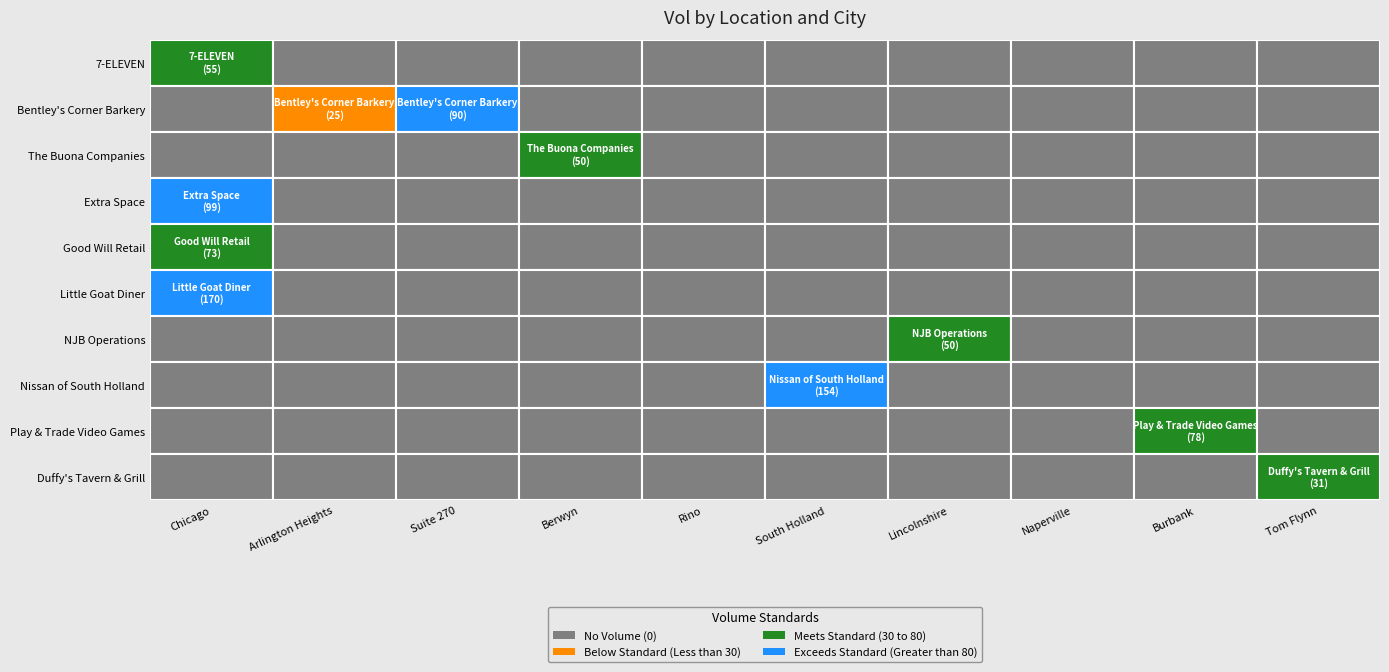

List the labels in order of The Buona Companies value, smallest first.

Chicago, Arlington Heights, Suite 270, Rino, South Holland, Lincolnshire, Naperville, Burbank, Tom Flynn, Berwyn